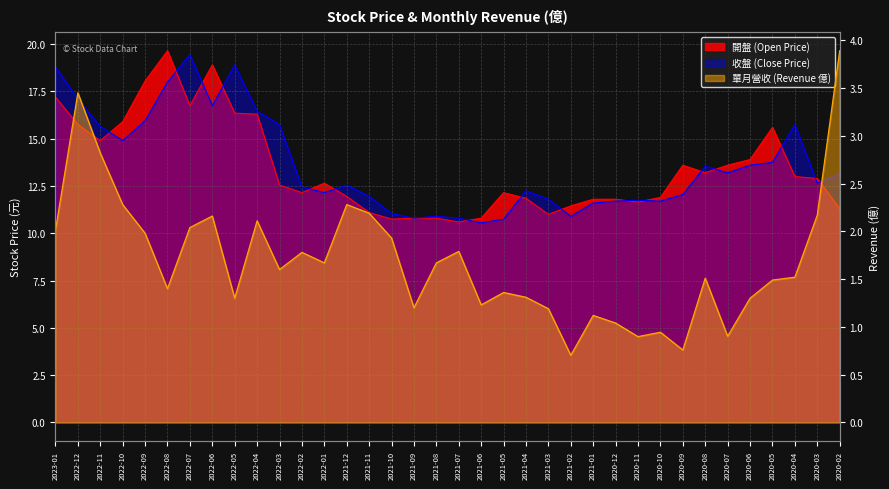

What is the label of the 27th point from the left?

2020-11